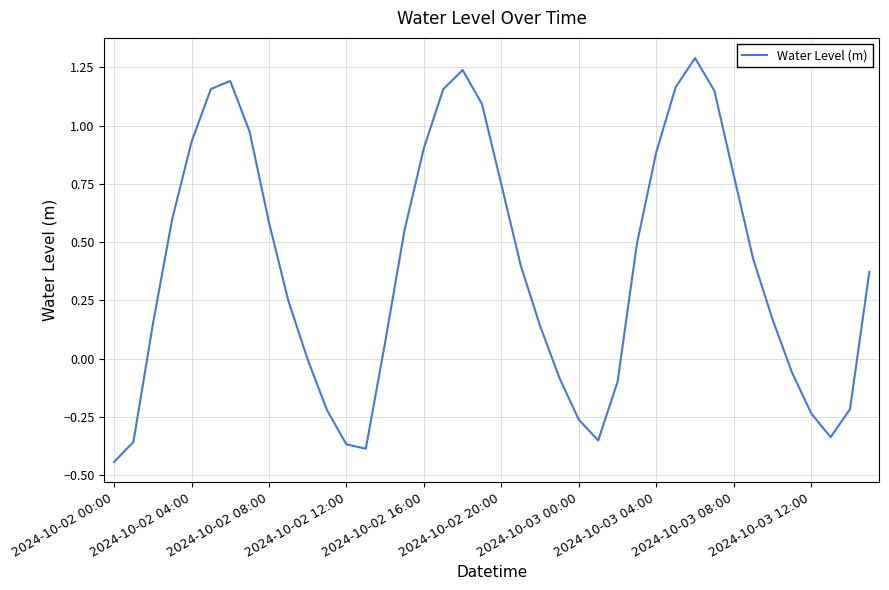

What is the difference between the maximum and minimum values?

1.7